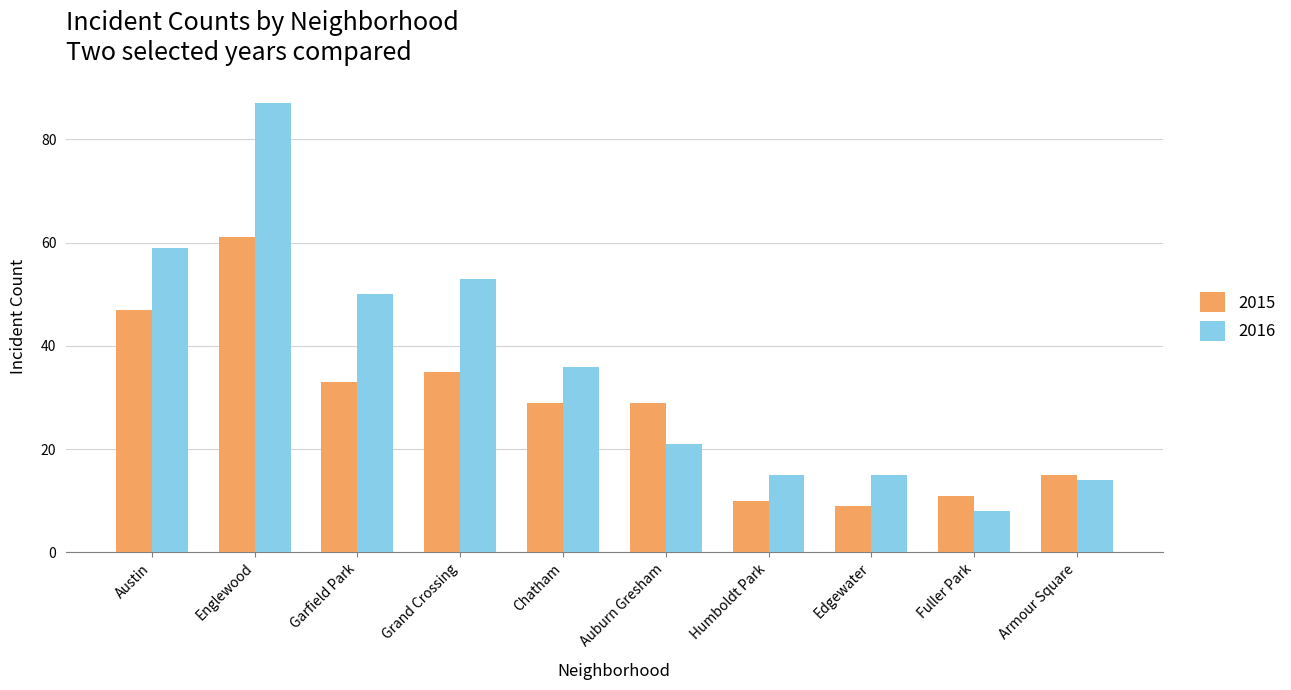

What position from the right is Edgewater?

3